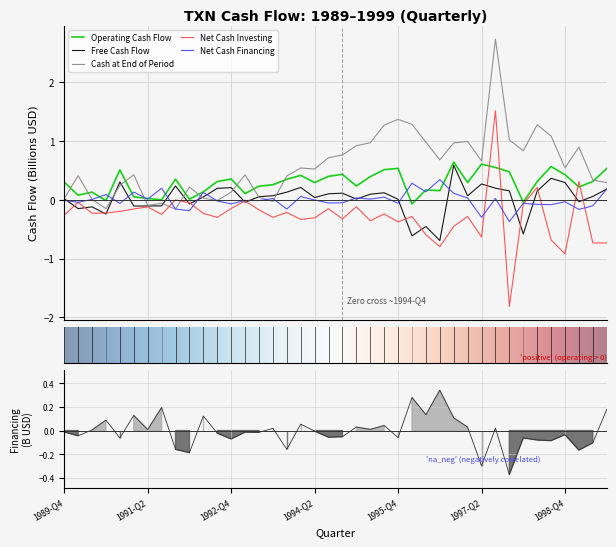

What is the highest value of the netCashUsedForInvestingActivites series?

1.5